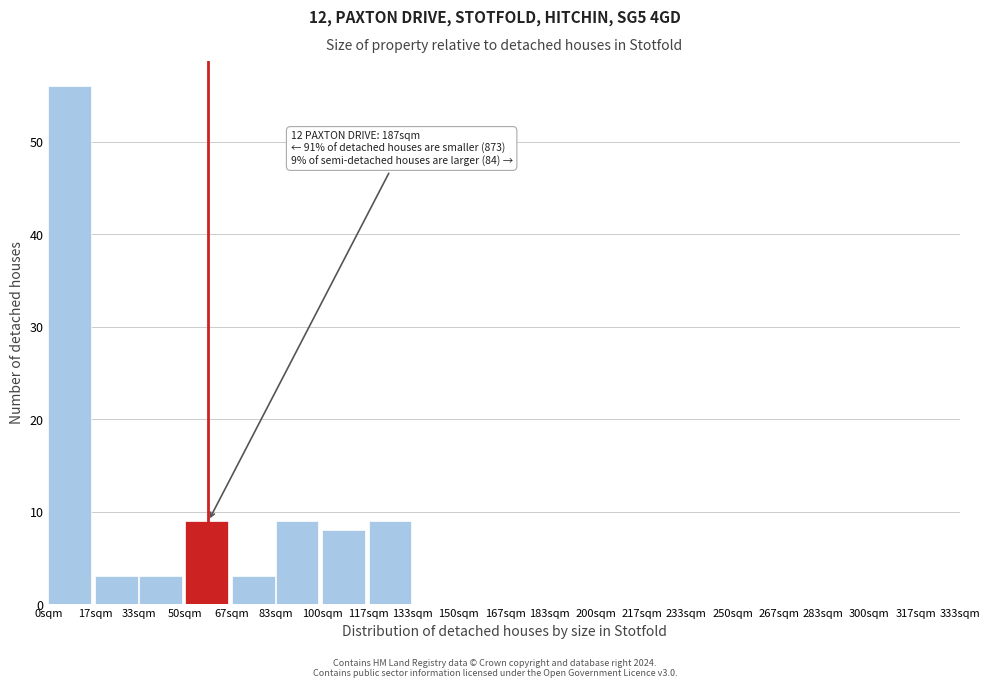

Reading right to left, what are all the values shown in this chart?

317sqm=0	300sqm=0	283sqm=0	267sqm=0	250sqm=0	233sqm=0	217sqm=0	200sqm=0	183sqm=0	167sqm=0	150sqm=0	133sqm=0	117sqm=9	100sqm=8	83sqm=9	67sqm=3	50sqm=9	33sqm=3	17sqm=3	0sqm=56